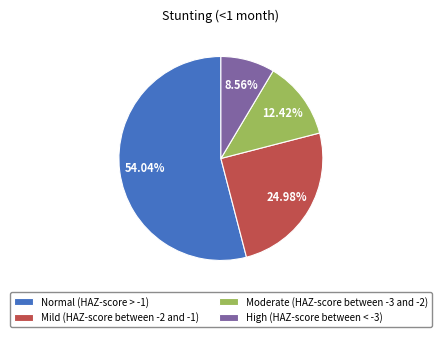

Do Mild (HAZ-score between -2 and -1) and High (HAZ-score between < -3) together represent more than half of the pie?

No